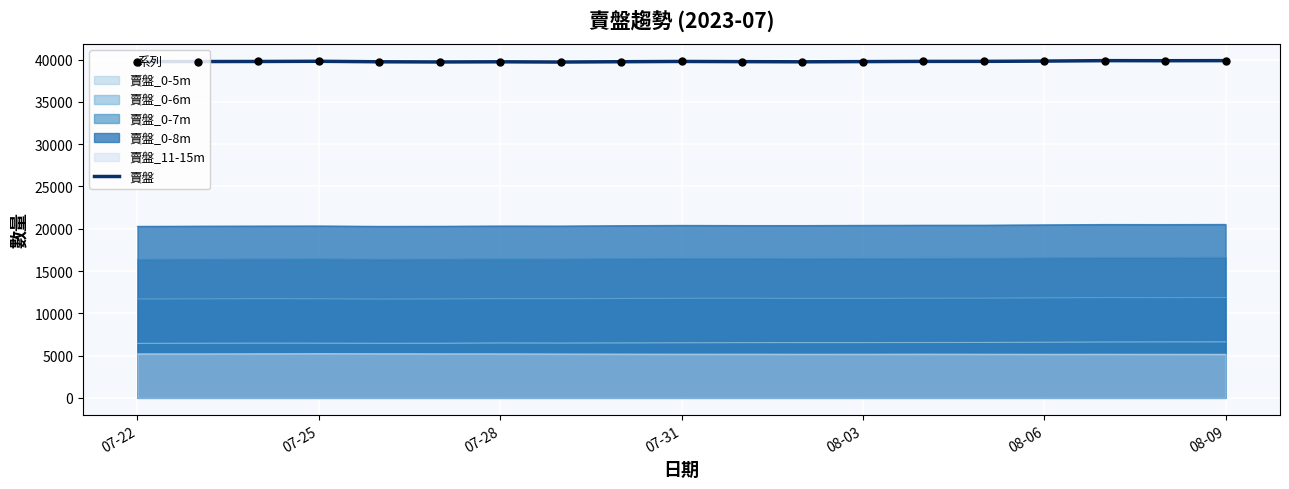

What is the difference between the highest and lowest values at 07-31?

34612